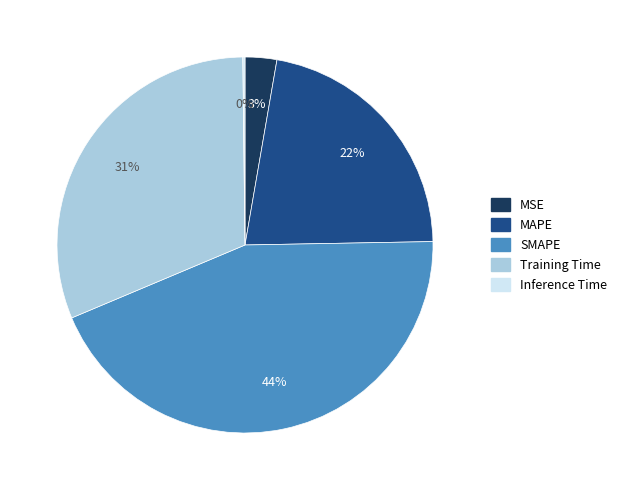

Which has a higher value, Training Time or MSE?

Training Time